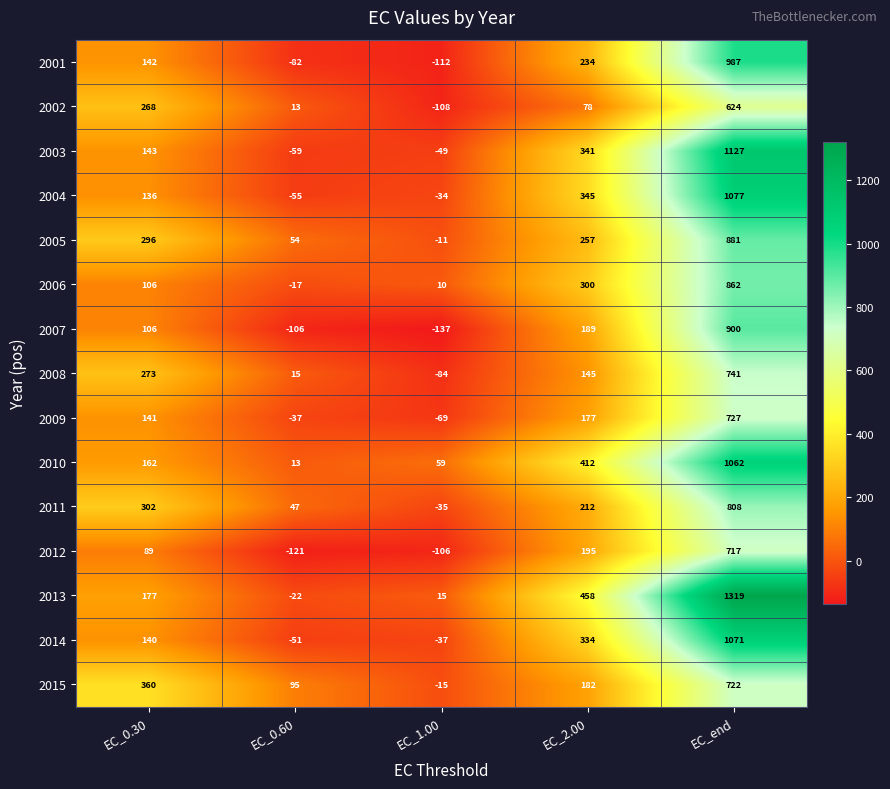

Where is 2001 nearest to the value 437?

EC_2.00